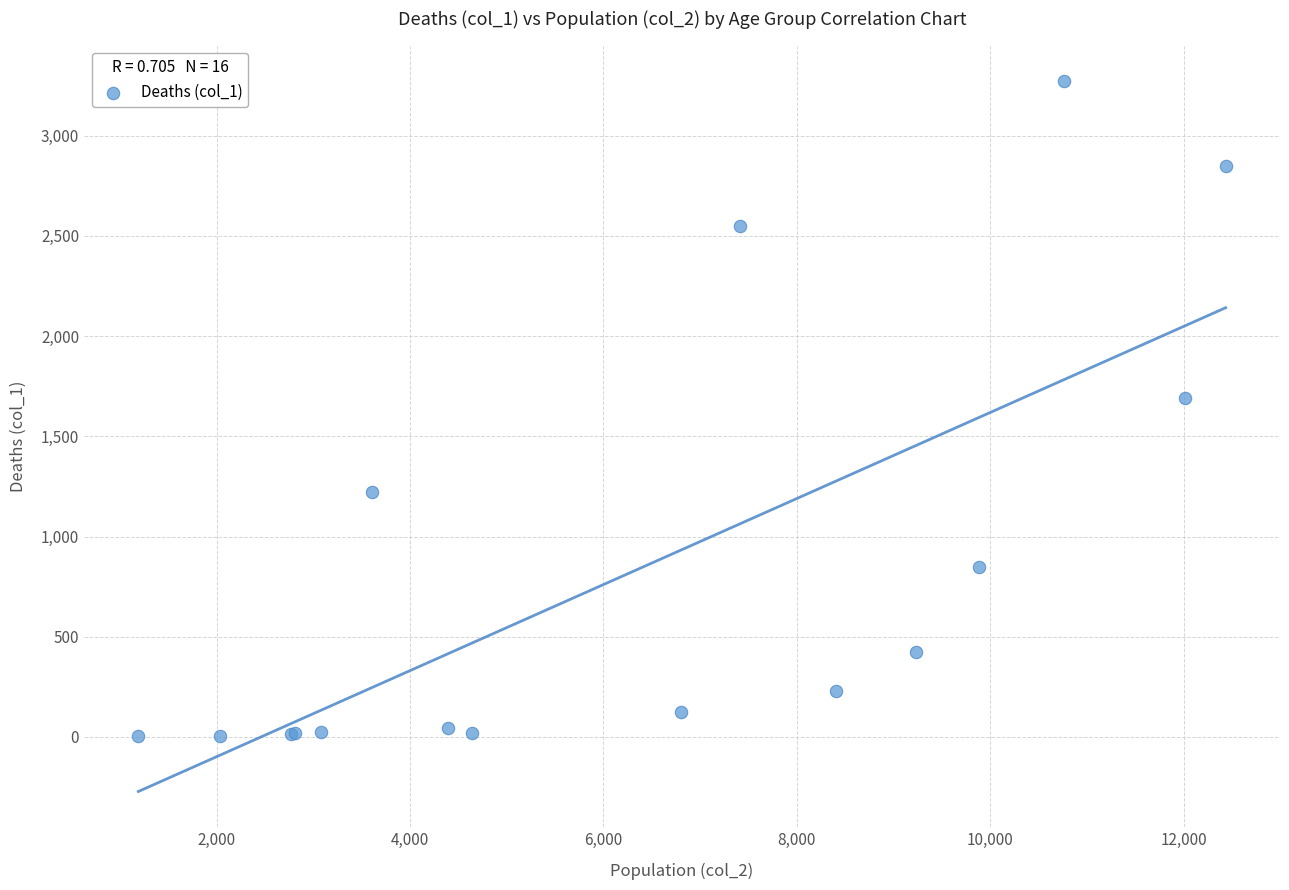

What Y value in the scatter plot is closest to 1638?

1690